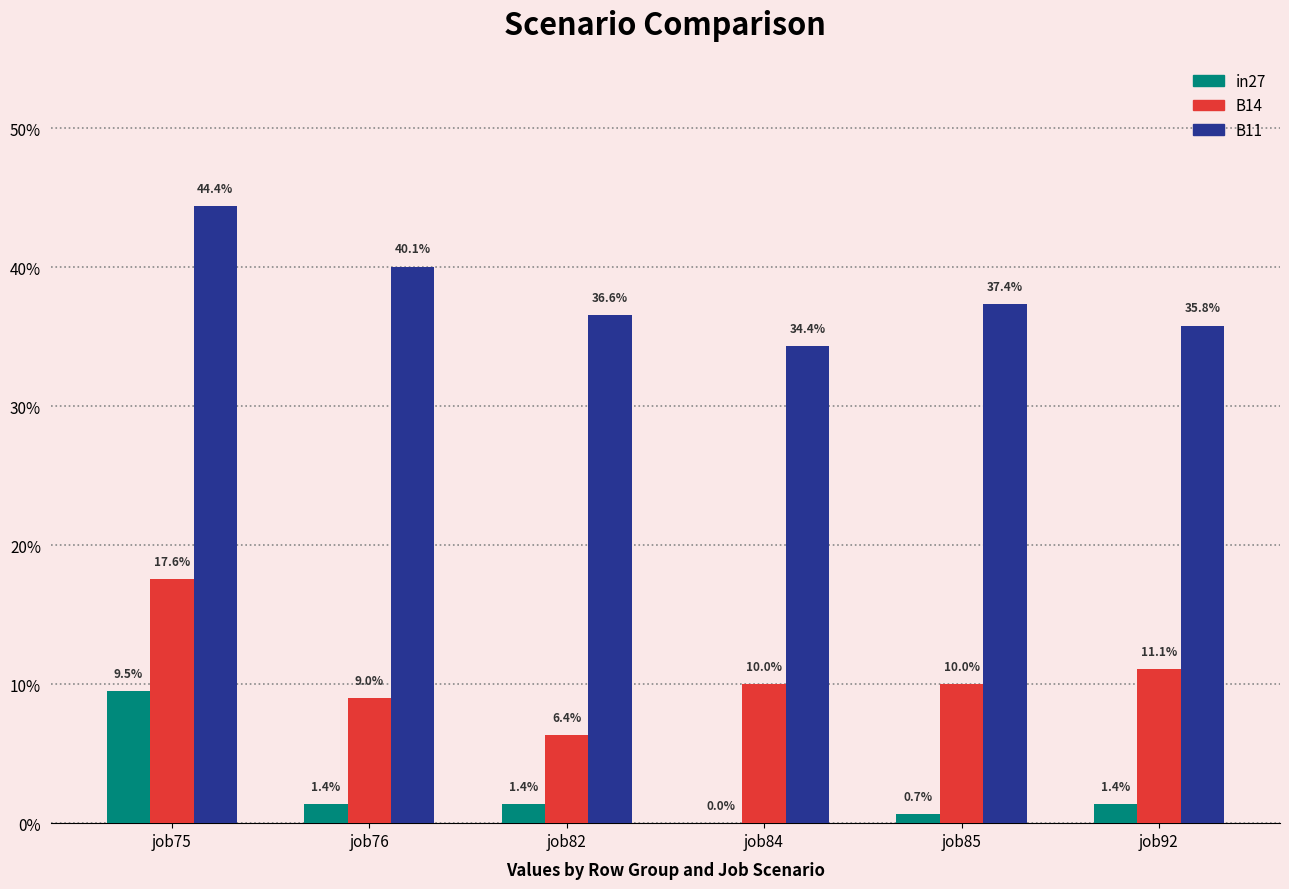

The value of B14 at job82 is 0.1. True or false?

False